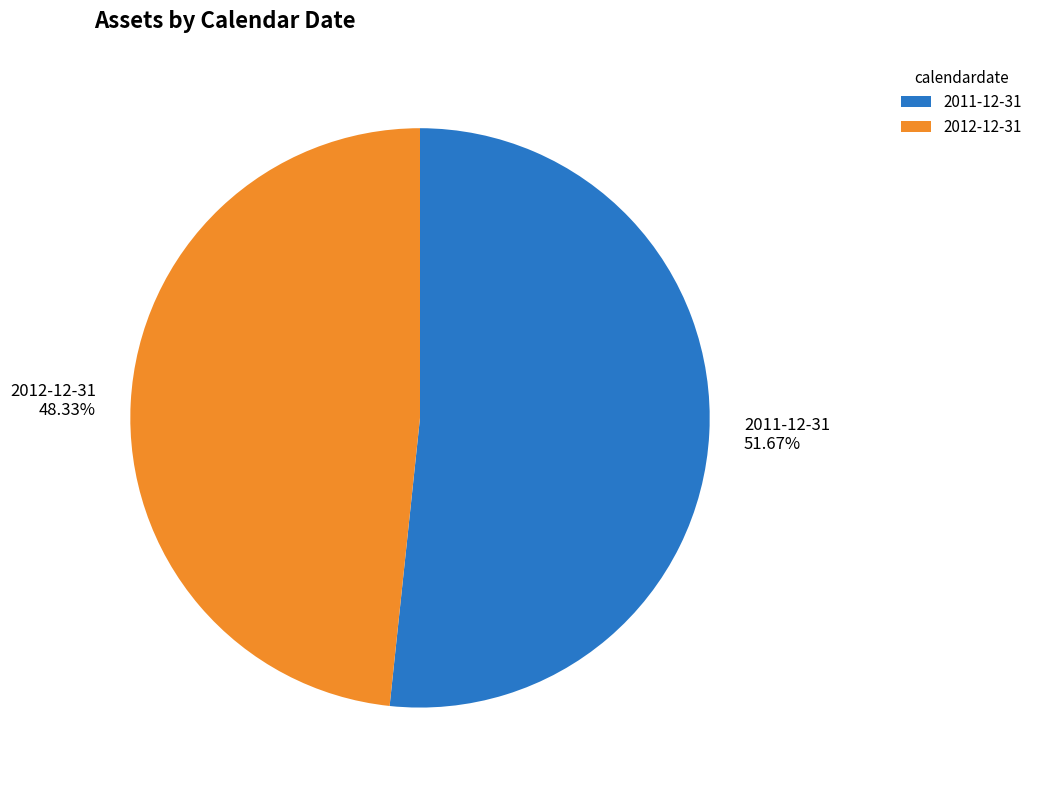

How many slices are in this pie chart?

2